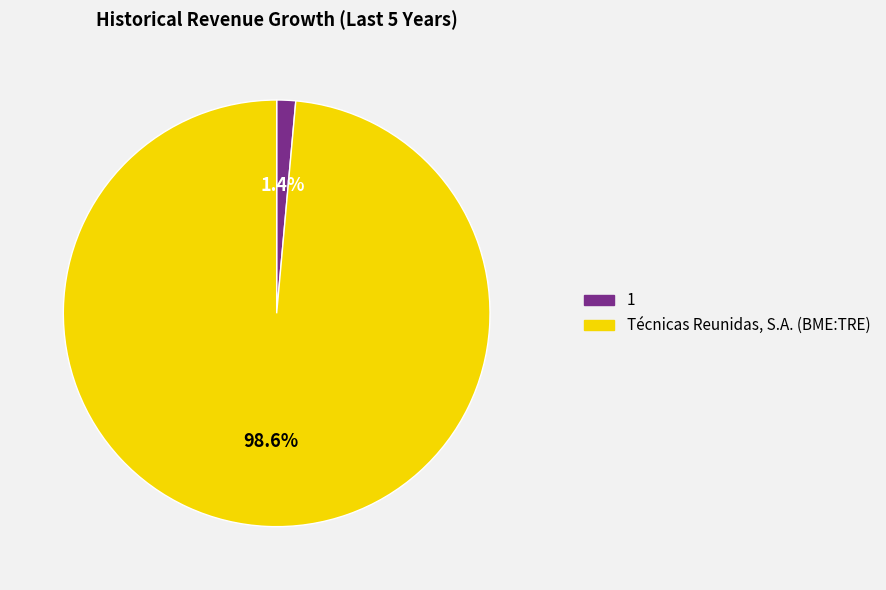

True or false: Técnicas Reunidas, S.A. (BME:TRE) accounts for 99% of the total.

True